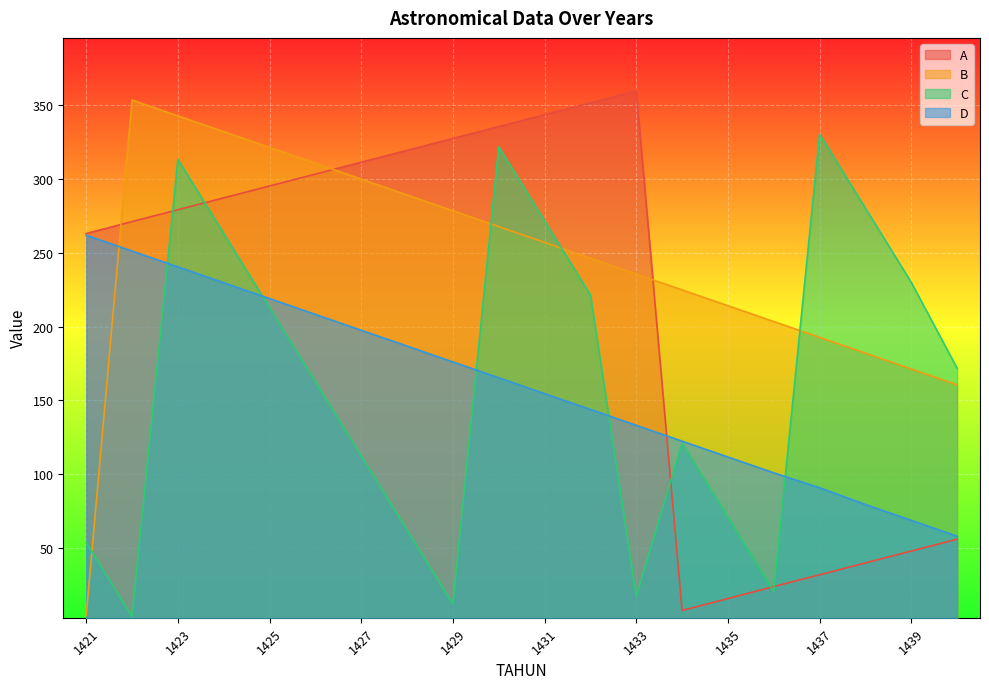

What is the difference between the second highest and minimum values in the D series?

193.2